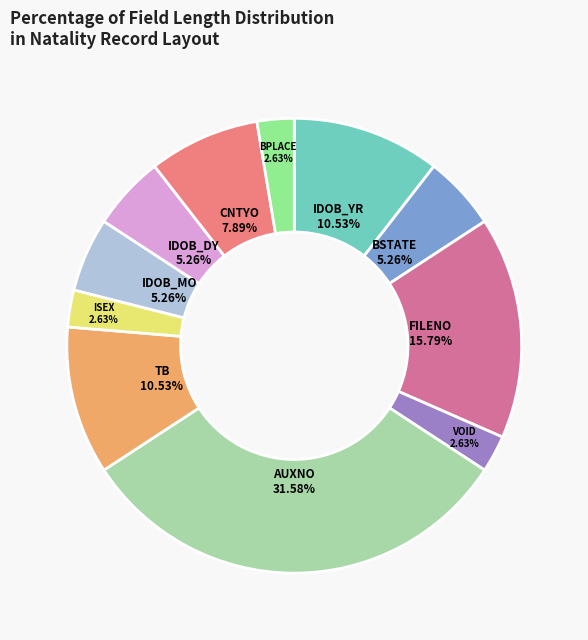

Does any single category account for the majority?

No